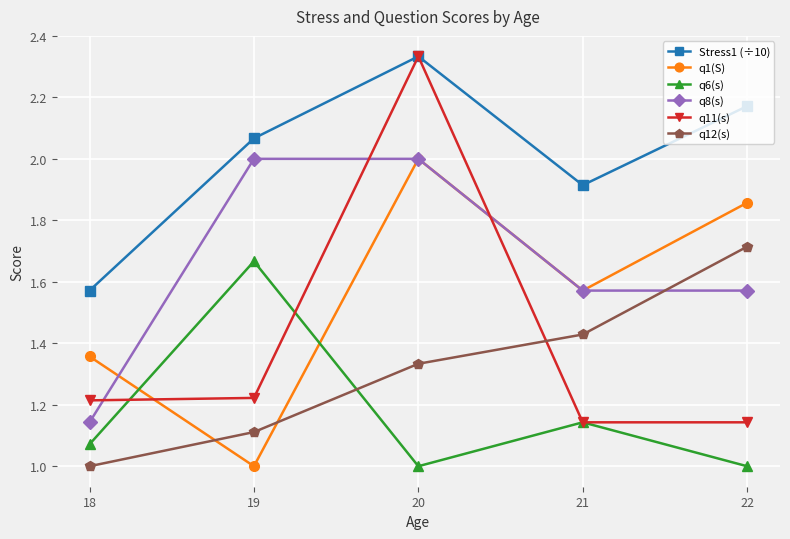

How many data points in Stress1 (÷10) are less than 2?

2